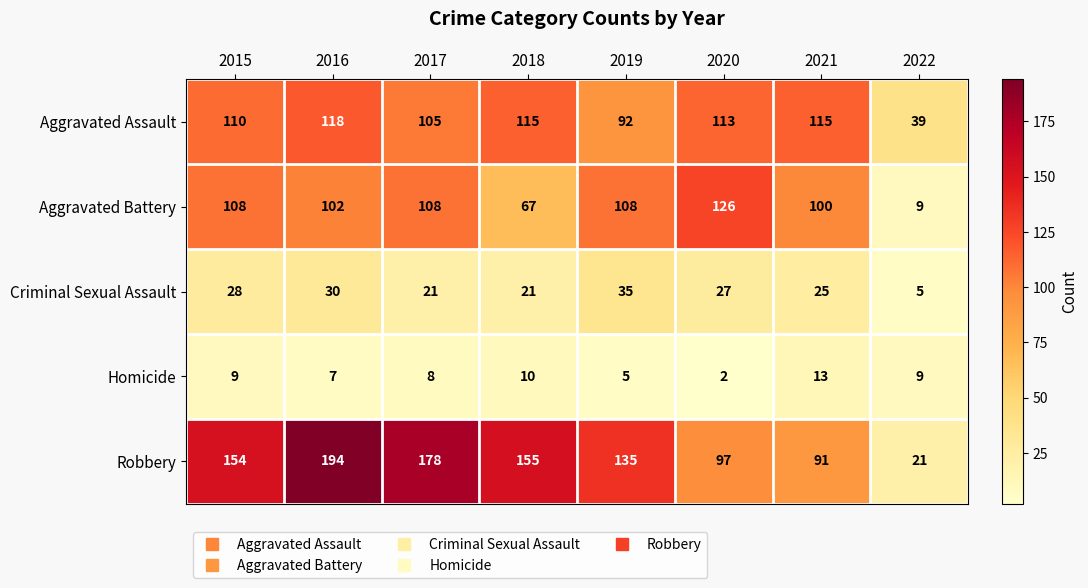

At how many categories does at least one series exceed 57?

7